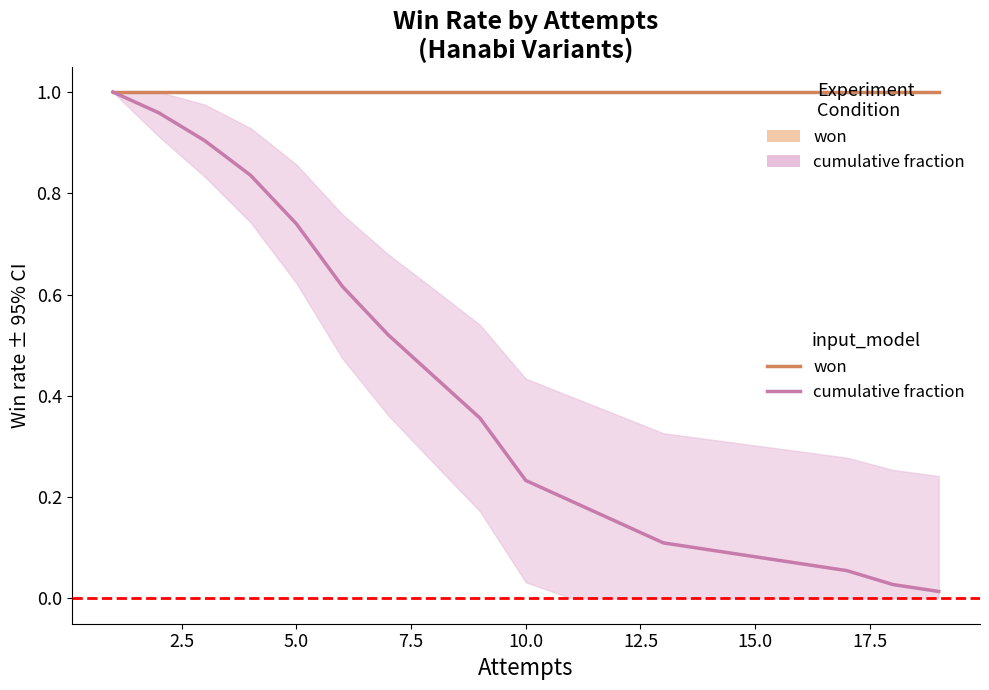

What is the value of the cumulative fraction point at the 3rd from the left?

0.9